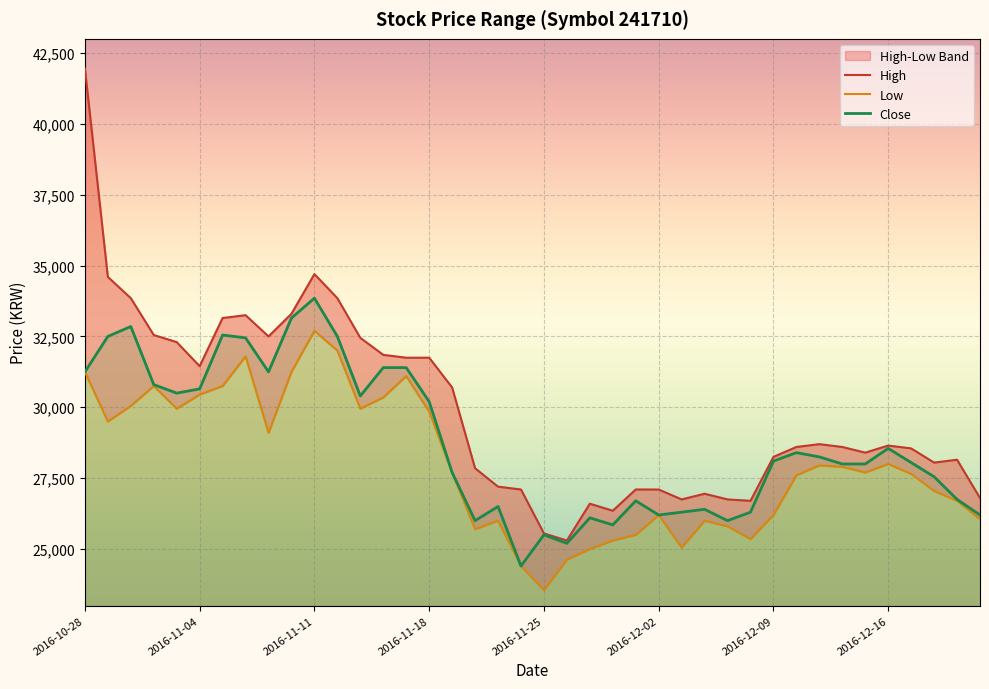

What is the maximum value for High?

41950